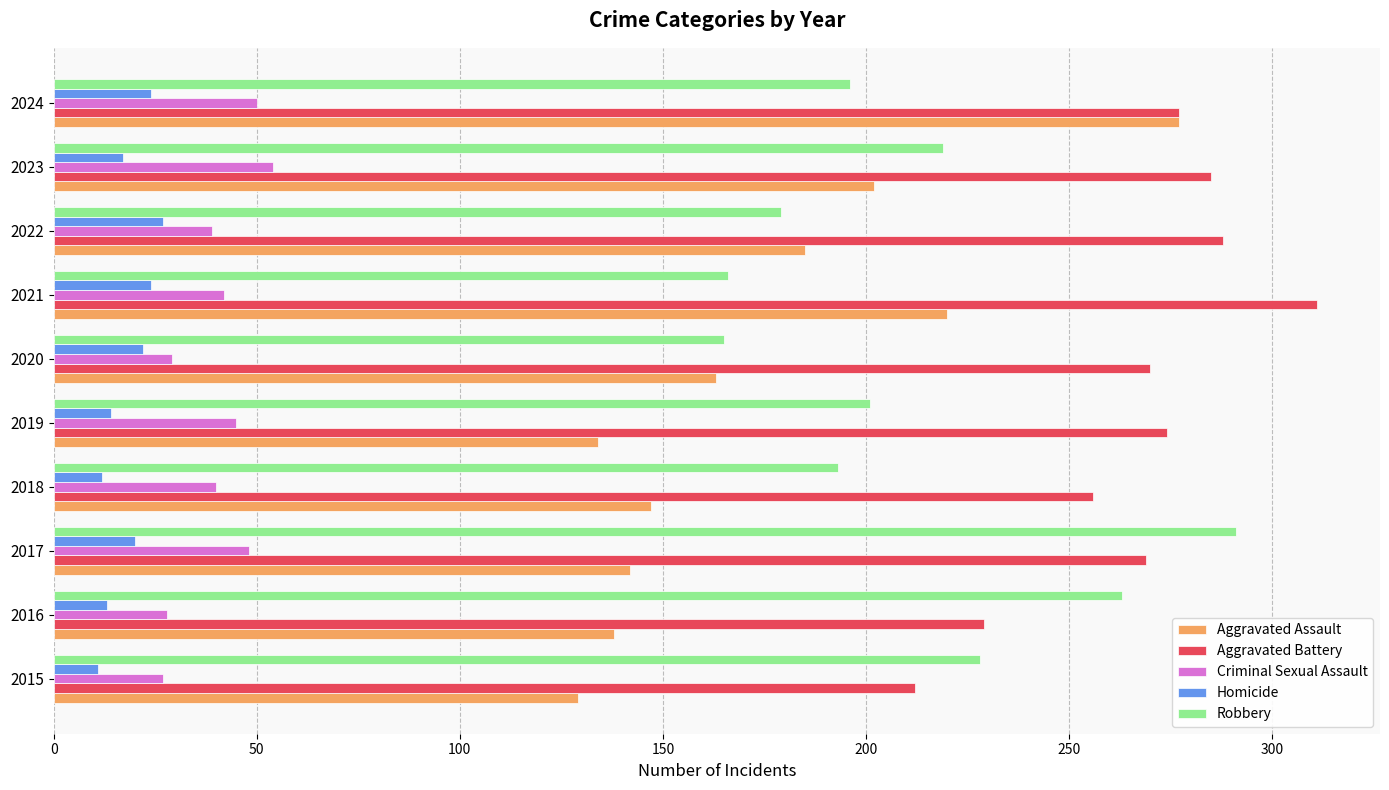

List the series in order of their peak value, highest first.

Aggravated Battery, Robbery, Aggravated Assault, Criminal Sexual Assault, Homicide